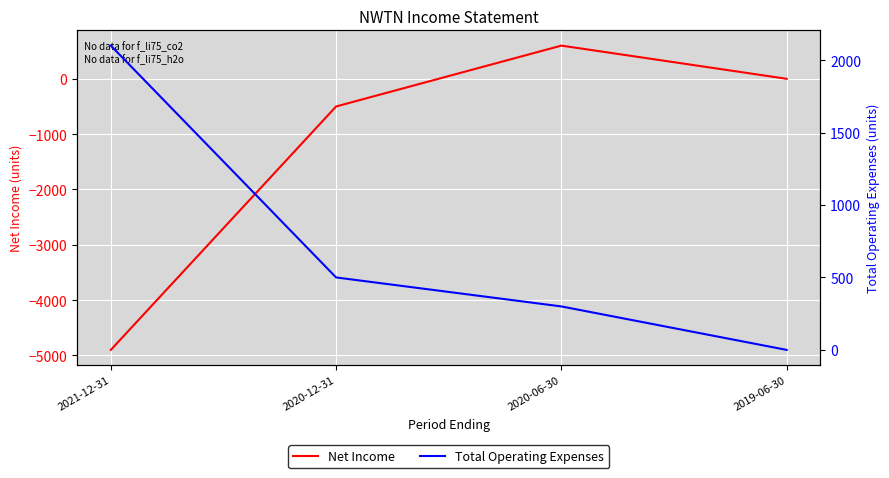

What is the difference between the Net Income values at 2020-06-30 and 2021-12-31?

5500